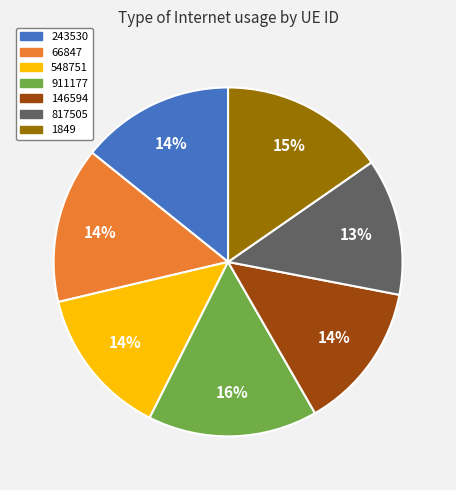

The 548751 slice represents 6% of the pie. True or false?

False